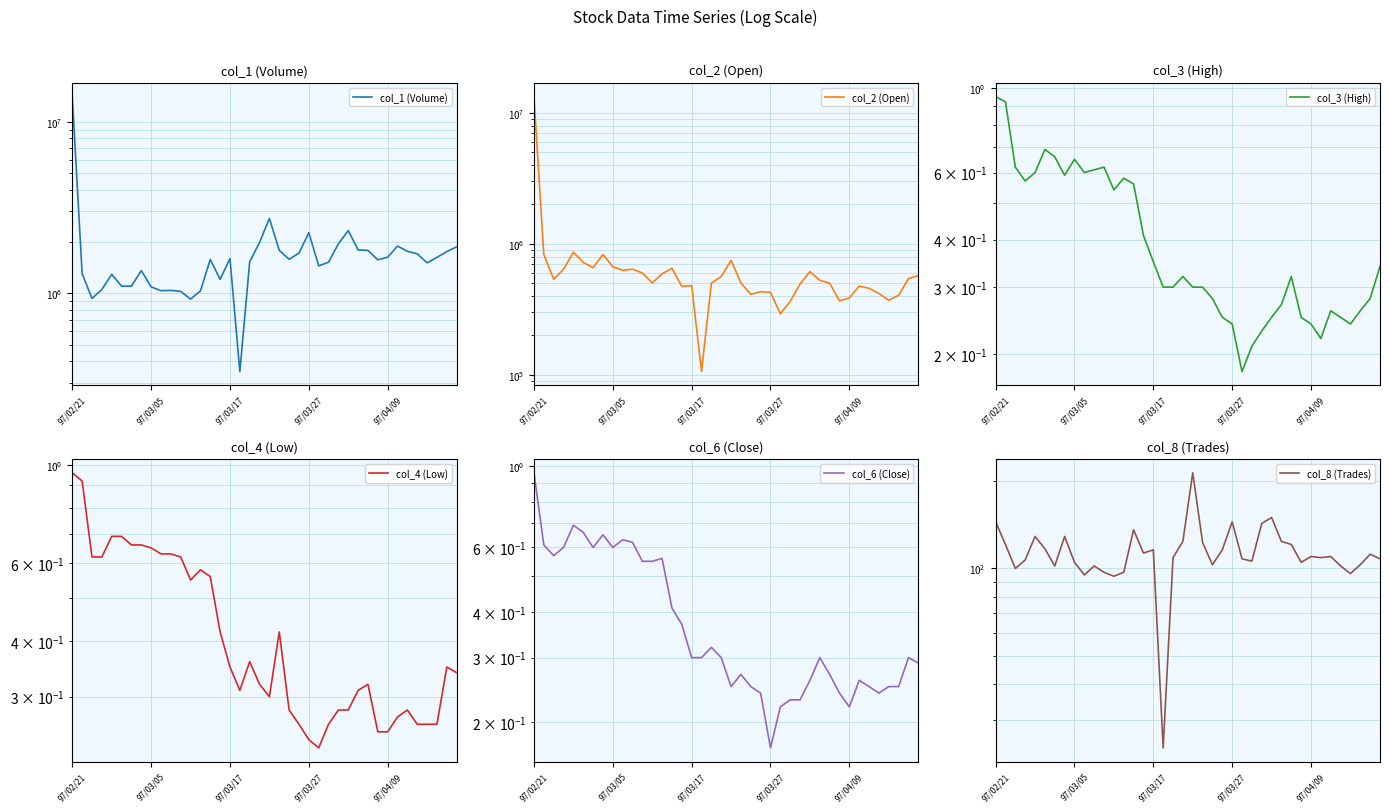

At 31, list the series in order from largest to smallest.

col_1 (Volume), col_2 (Open), col_8 (Trades), col_3 (High), col_4 (Low), col_6 (Close)